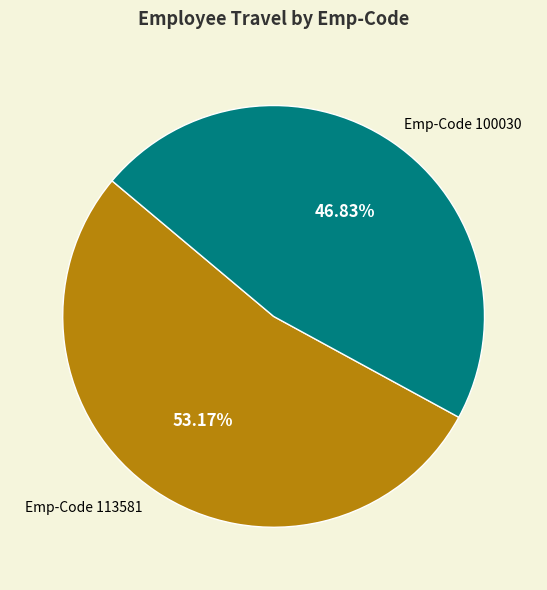

Between Emp-Code 113581 and Emp-Code 100030, which is larger?

Emp-Code 113581